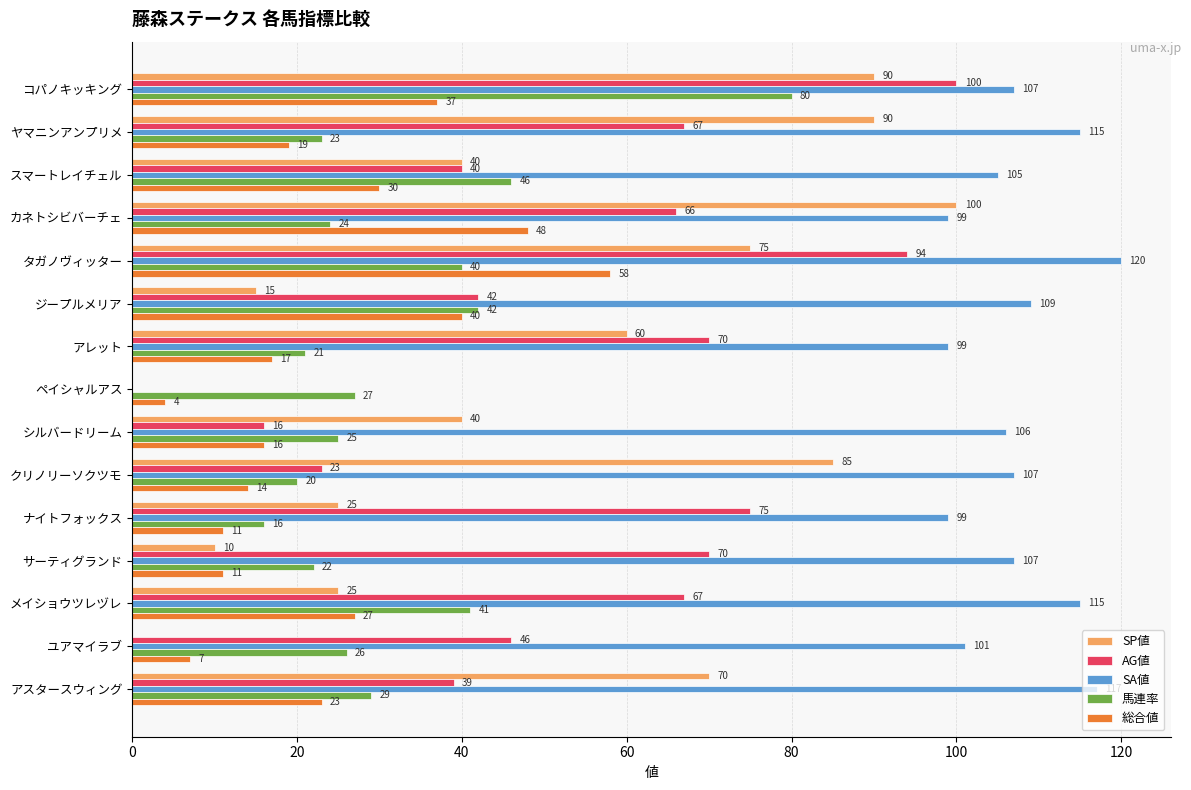

What is the sum of all 馬連率 values?

482